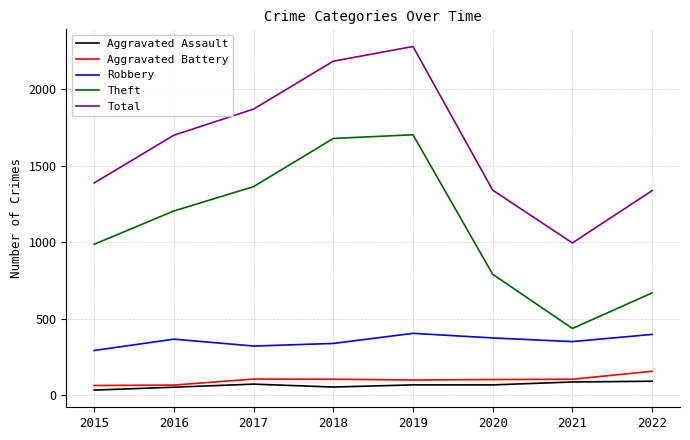

True or false: Aggravated Battery and Robbery cross at least once.

False